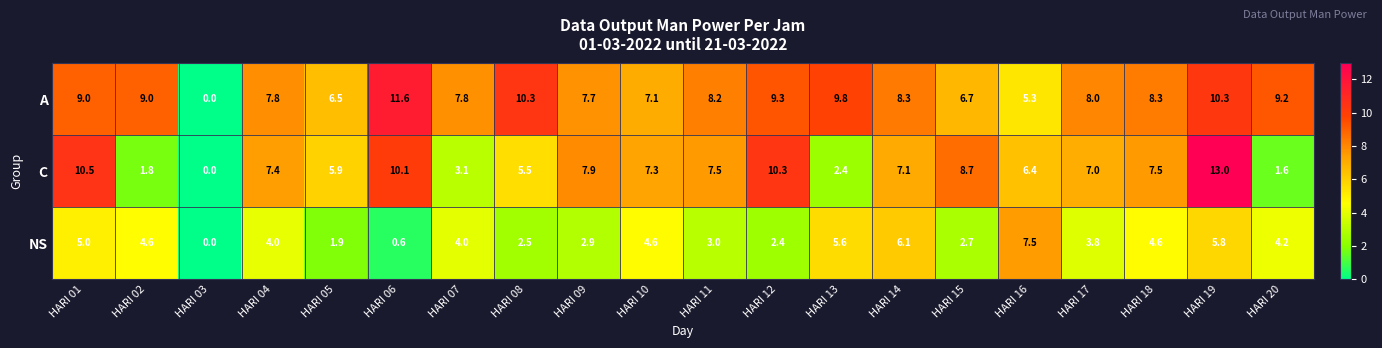

What is the difference between the maximum and minimum values in the A series?

11.6